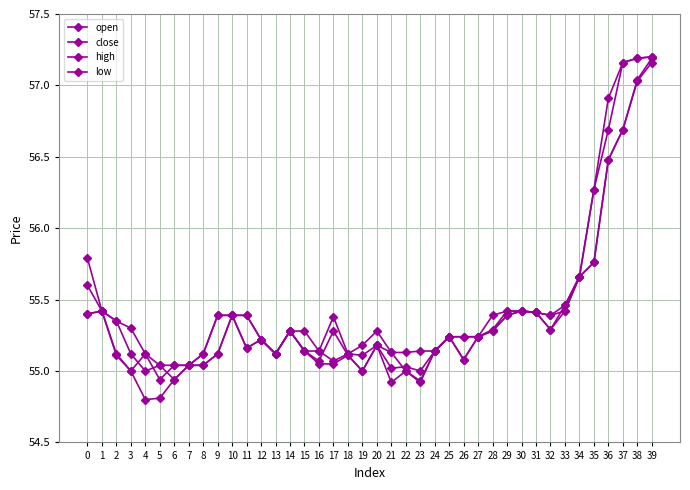

How many times do open and close cross each other?

7